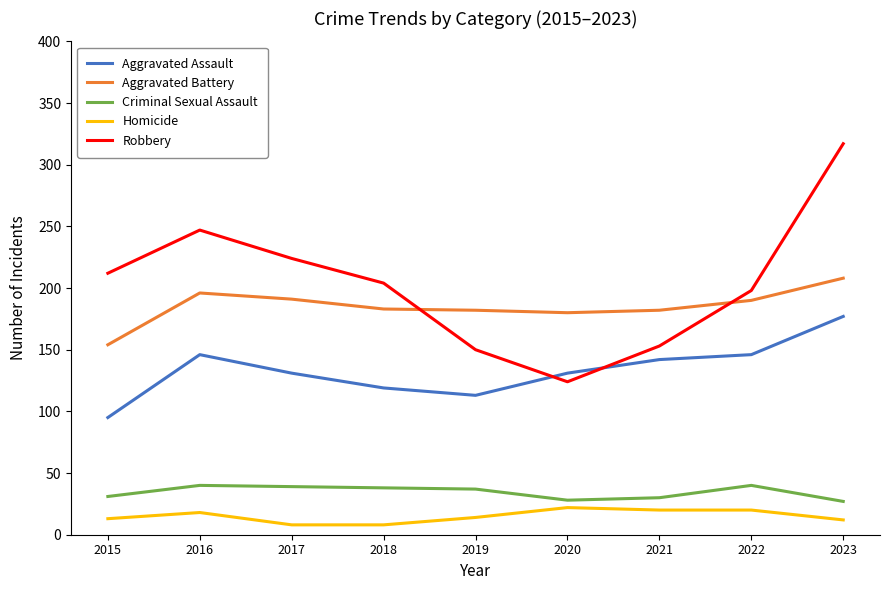

The value of Robbery at 2016 is 329. True or false?

False